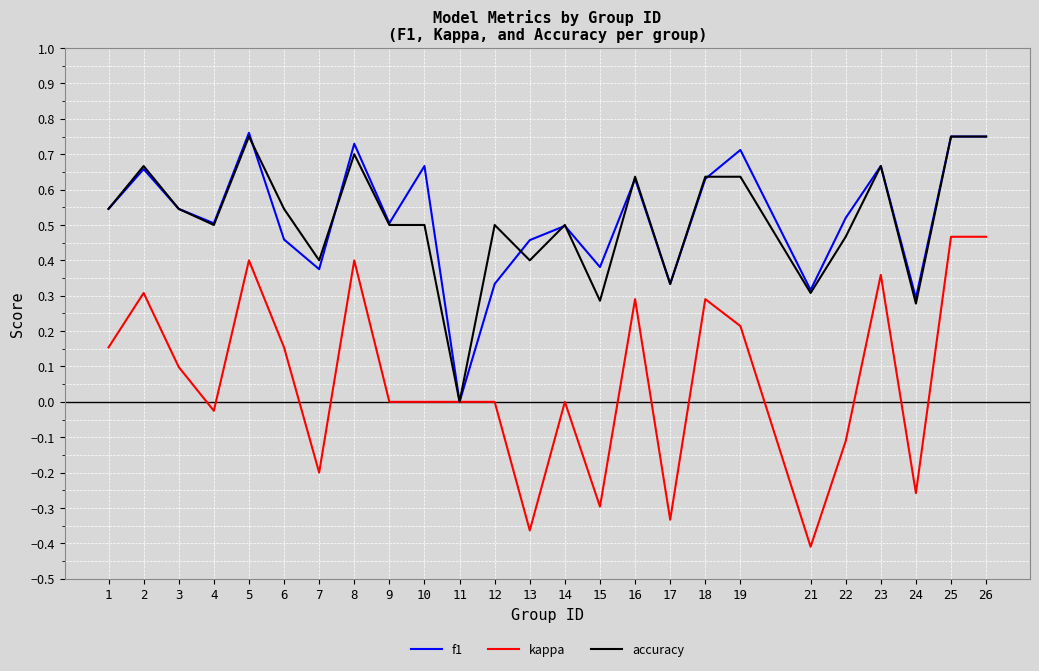

At which label does kappa first exceed 0?

1